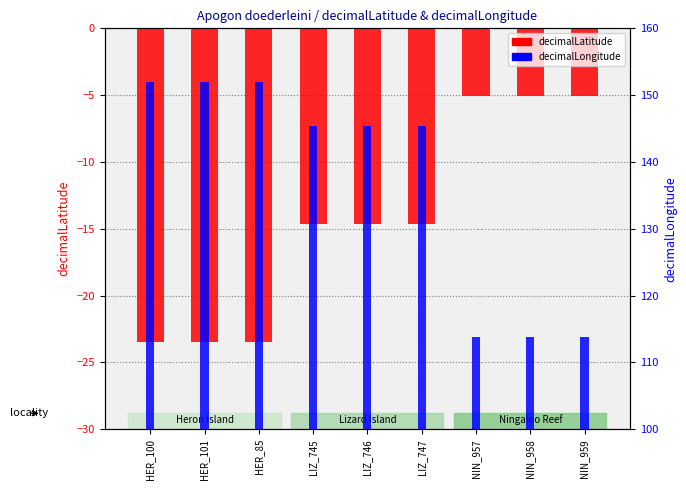

What is the average value of the decimalLongitude series?

137.1